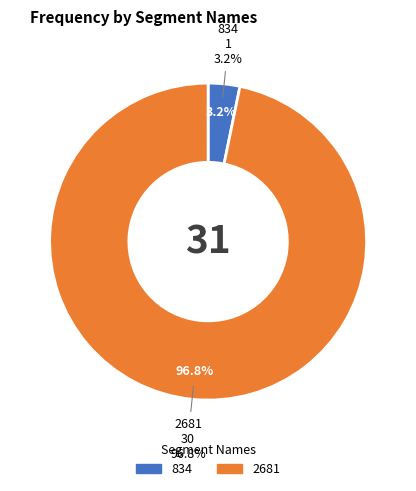

Which slice is the largest?

2681